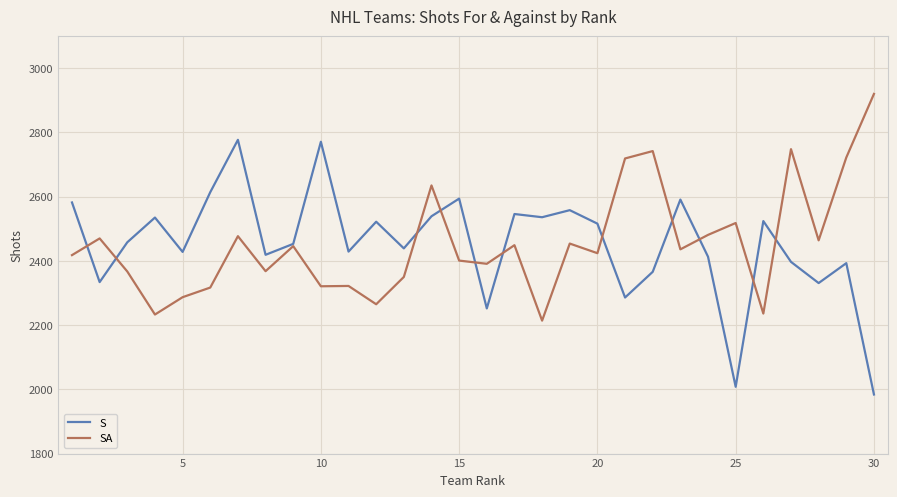

Which series has the largest range (max minus min)?

S